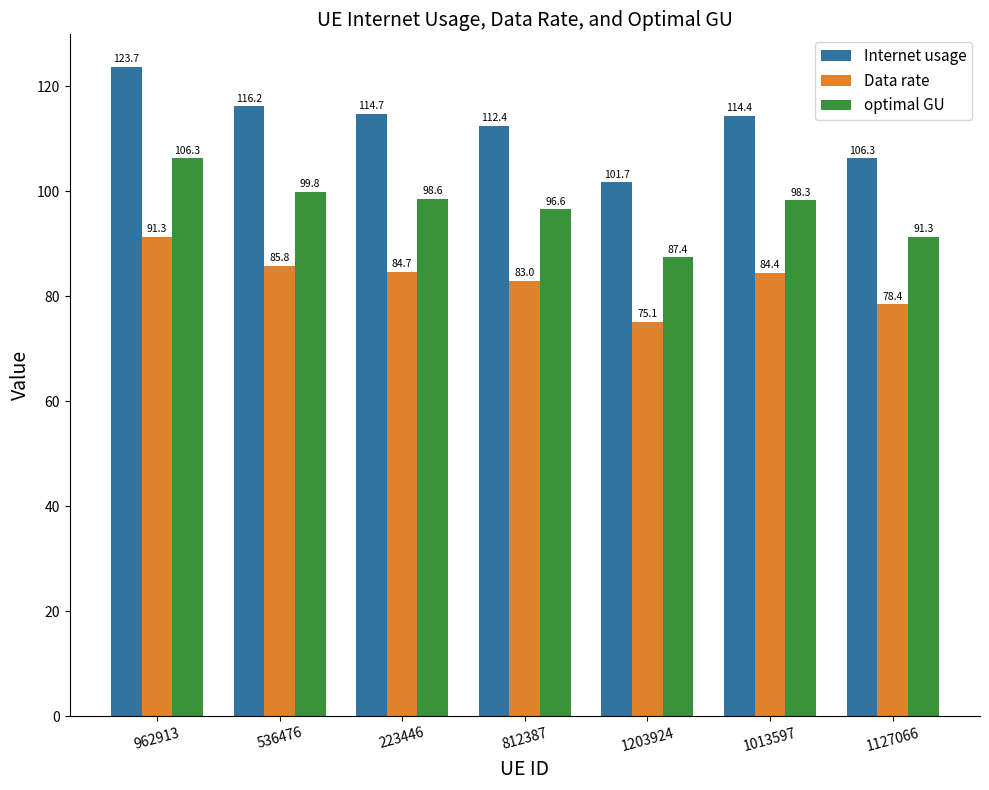

List the labels in order of optimal GU value, smallest first.

1203924, 1127066, 812387, 1013597, 223446, 536476, 962913